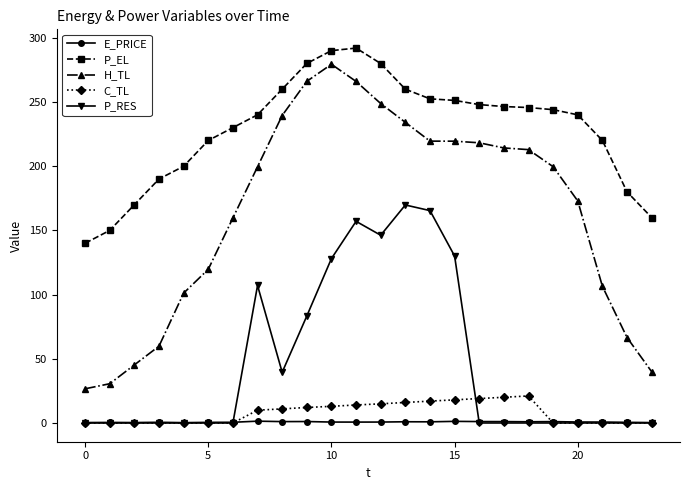

What is the difference between the second highest and minimum values in the H_TL series?

239.5